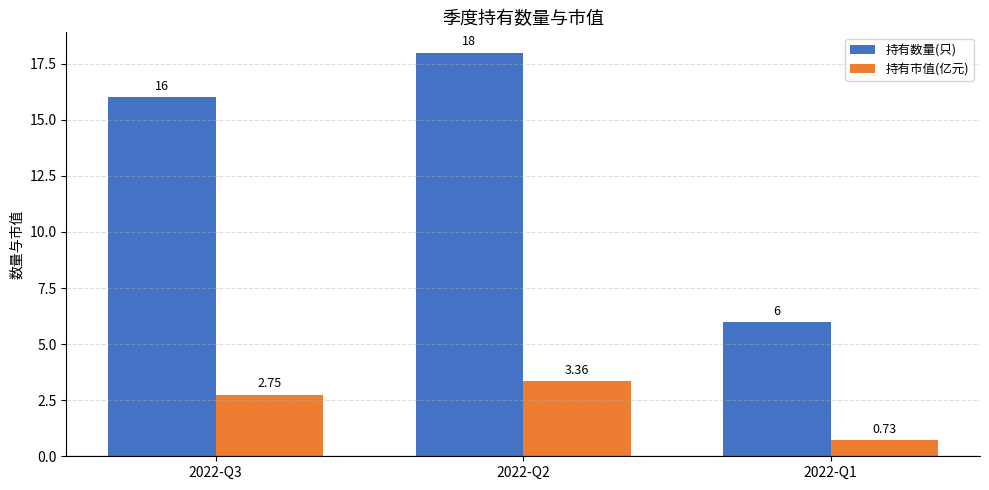

Which series changed the most between 2022-Q3 and 2022-Q1?

持有数量(只)